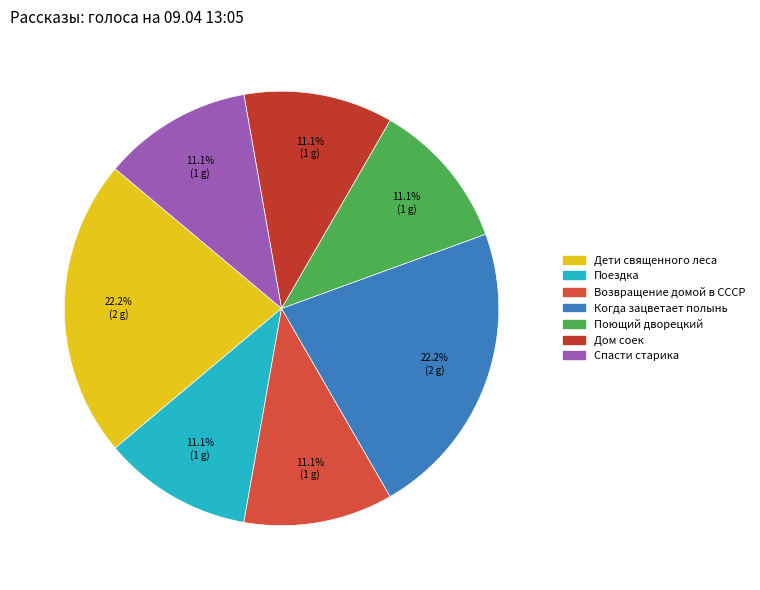

Does Когда зацветает полынь account for over 50% of the chart?

No